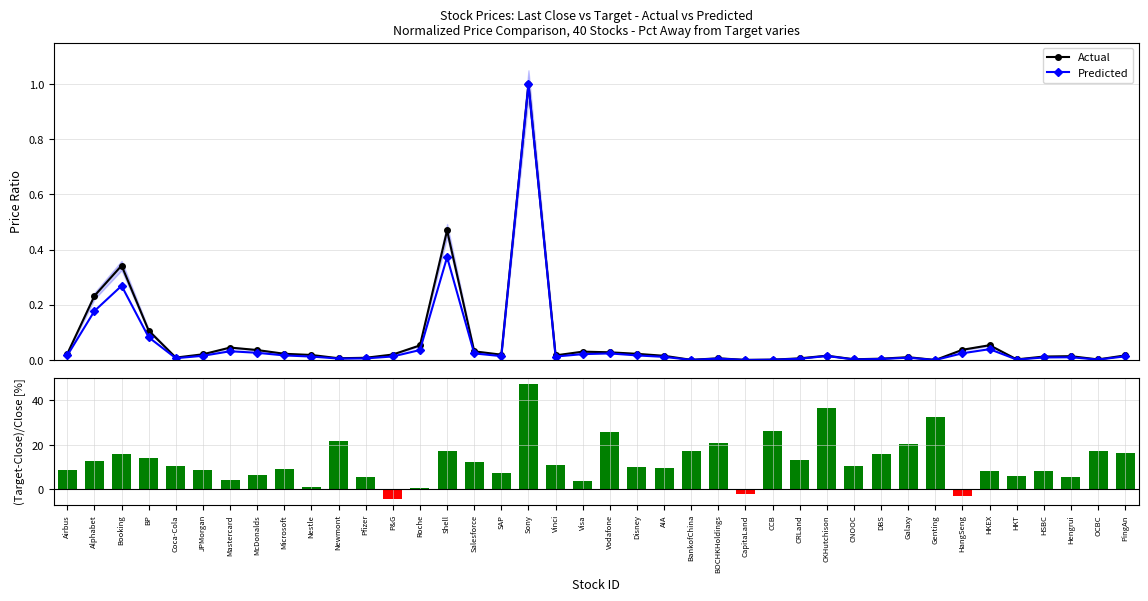

What position from the left is HSBC?

37